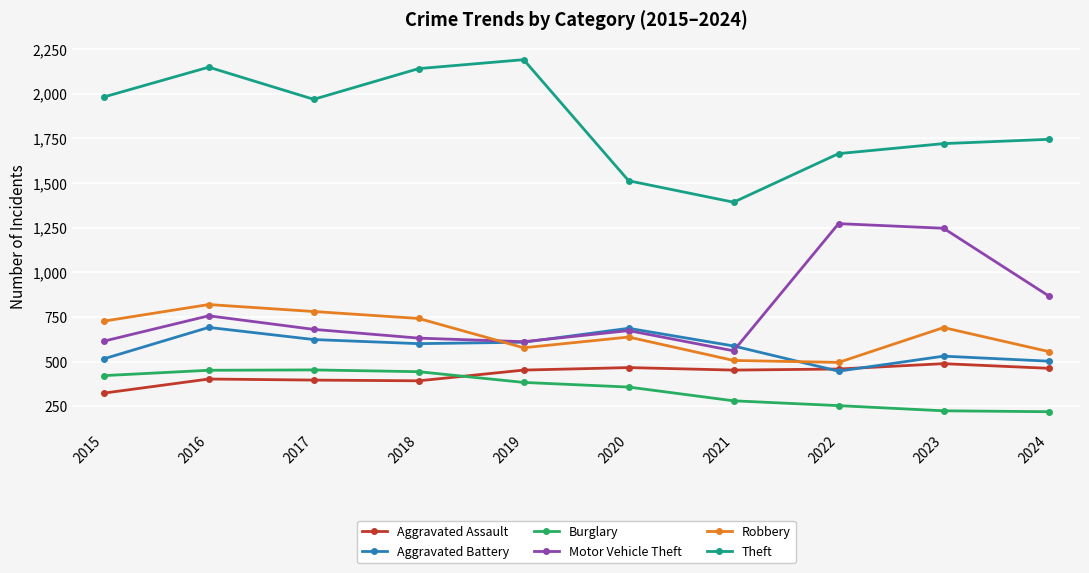

What are all the series names shown in the legend?

Aggravated Assault, Aggravated Battery, Burglary, Motor Vehicle Theft, Robbery, Theft